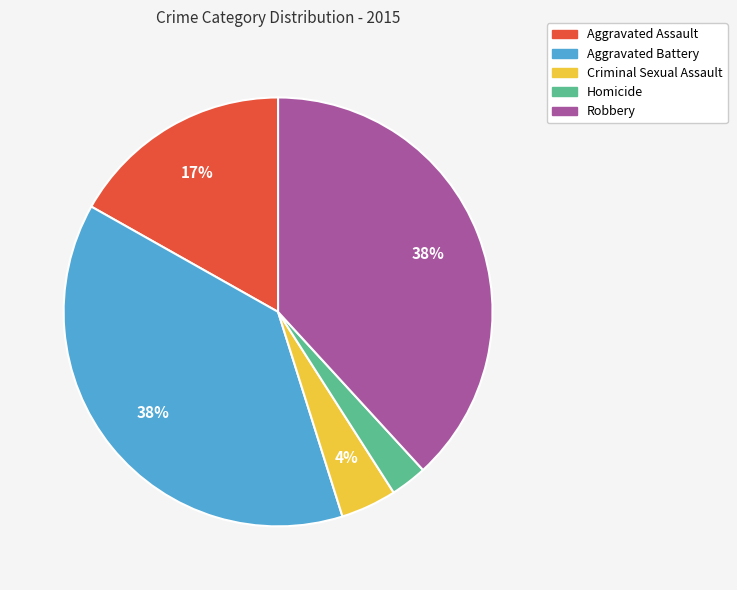

How many slices are in this pie chart?

5